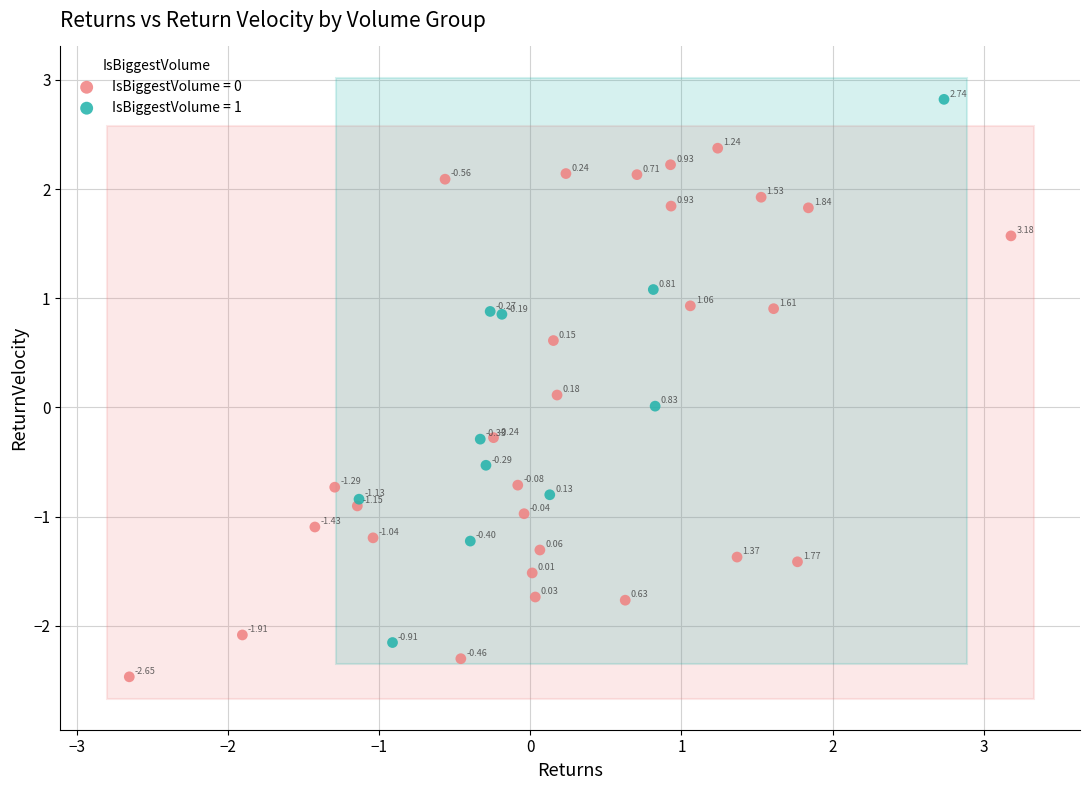

Which series reaches the maximum Y coordinate?

IsBiggestVolume = 1